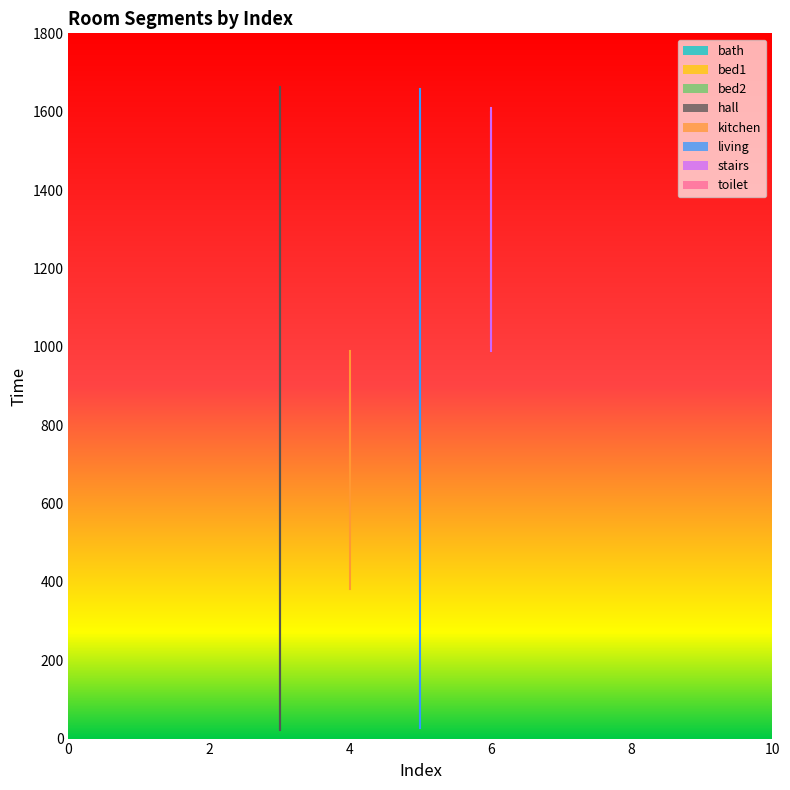

True or false: end and start cross at least once.

False